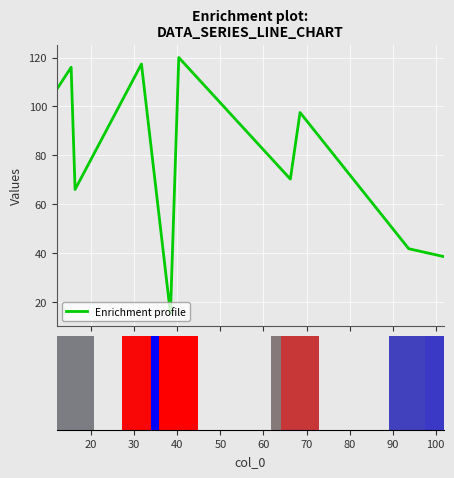

What is the difference between the maximum and second lowest values?

81.5